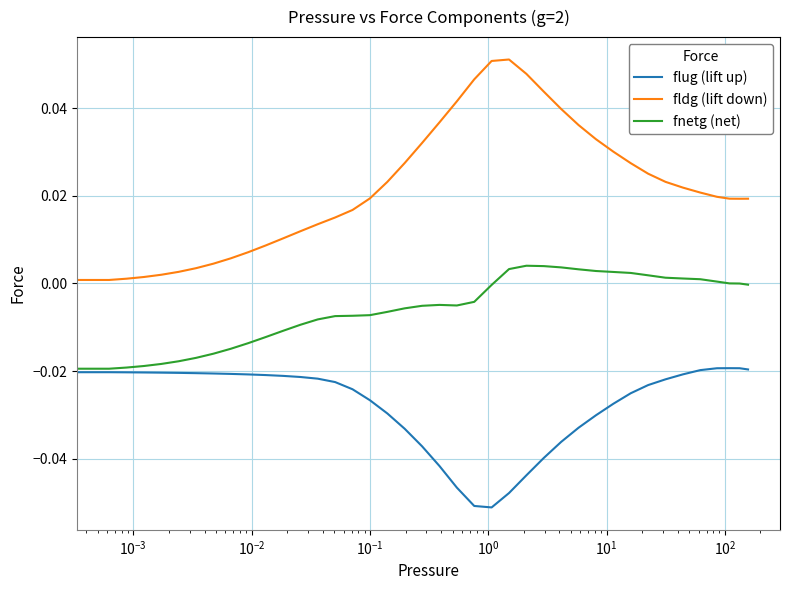

True or false: flug (lift up) and fldg (lift down) intersect in this chart.

False